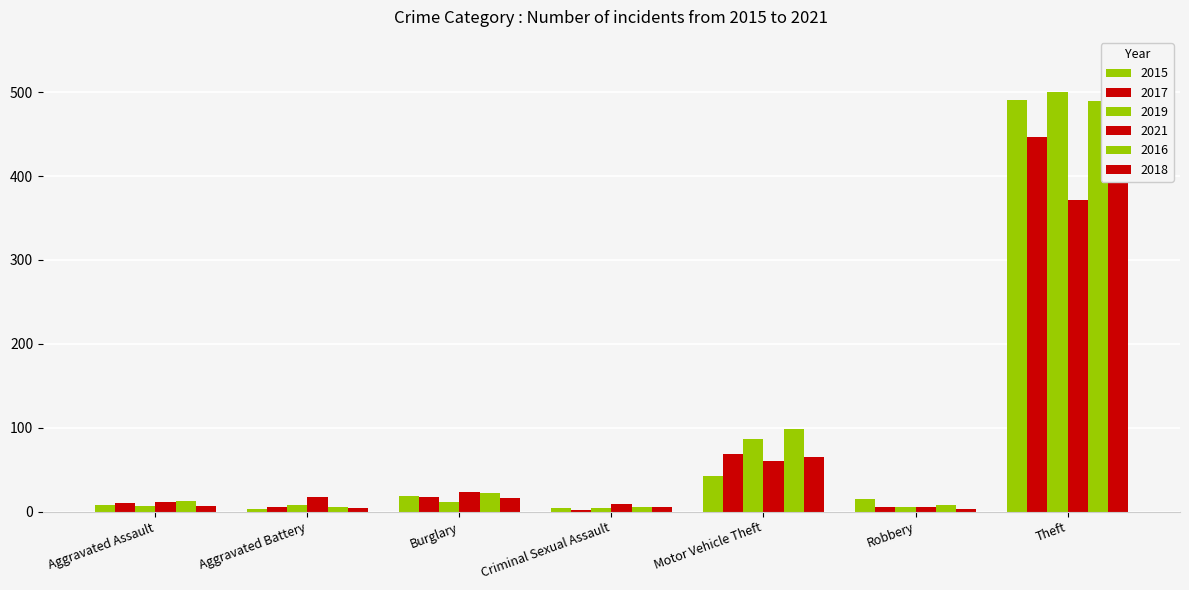

What is the total value across all series at Criminal Sexual Assault?

30